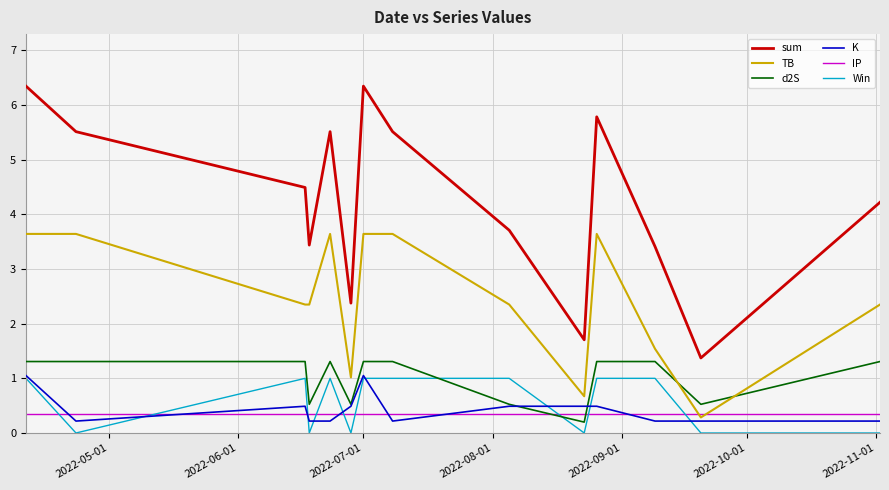

True or false: TB and sum cross at least once.

False